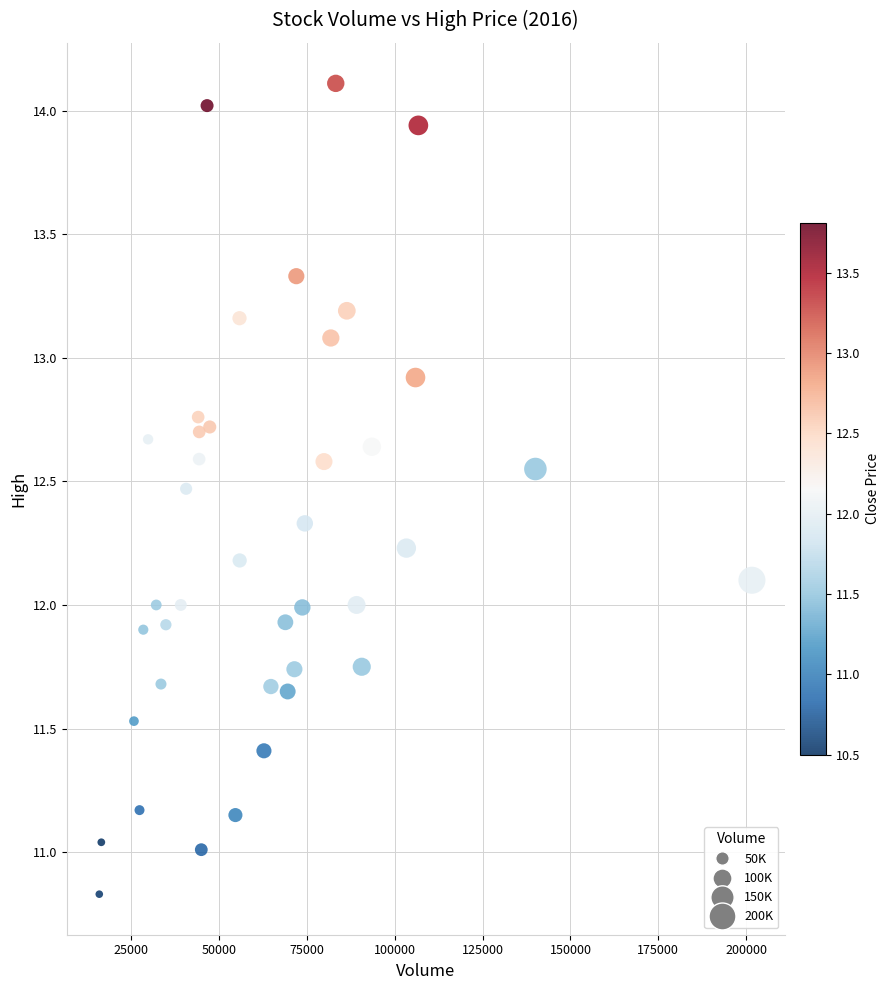

What is the range of X values (max minus min)?

185821.0